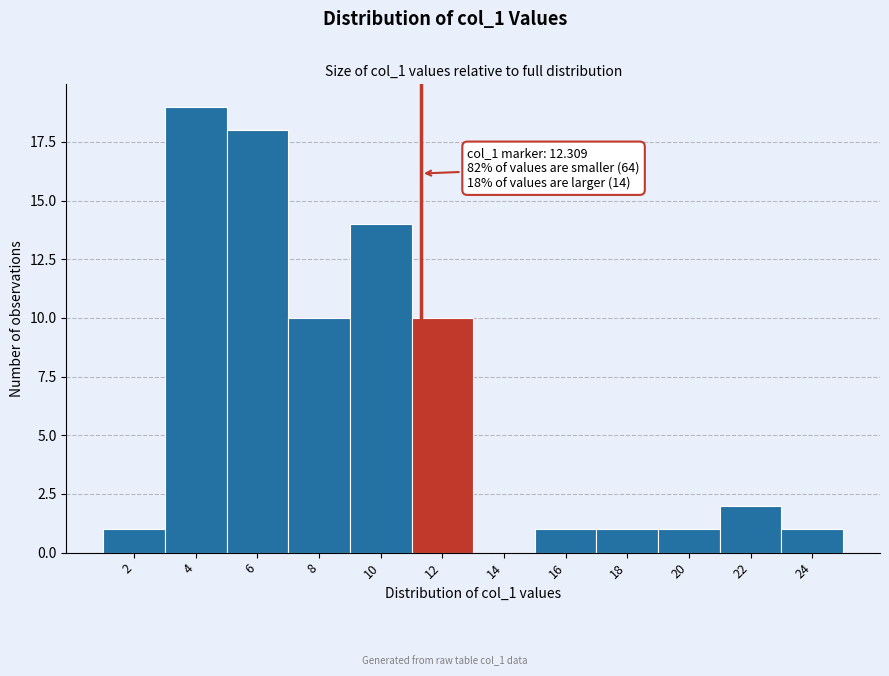

Reading left to right, list all the values displayed in this chart.

2=1	4=19	6=18	8=10	10=14	12=10	14=0	16=1	18=1	20=1	22=2	24=1